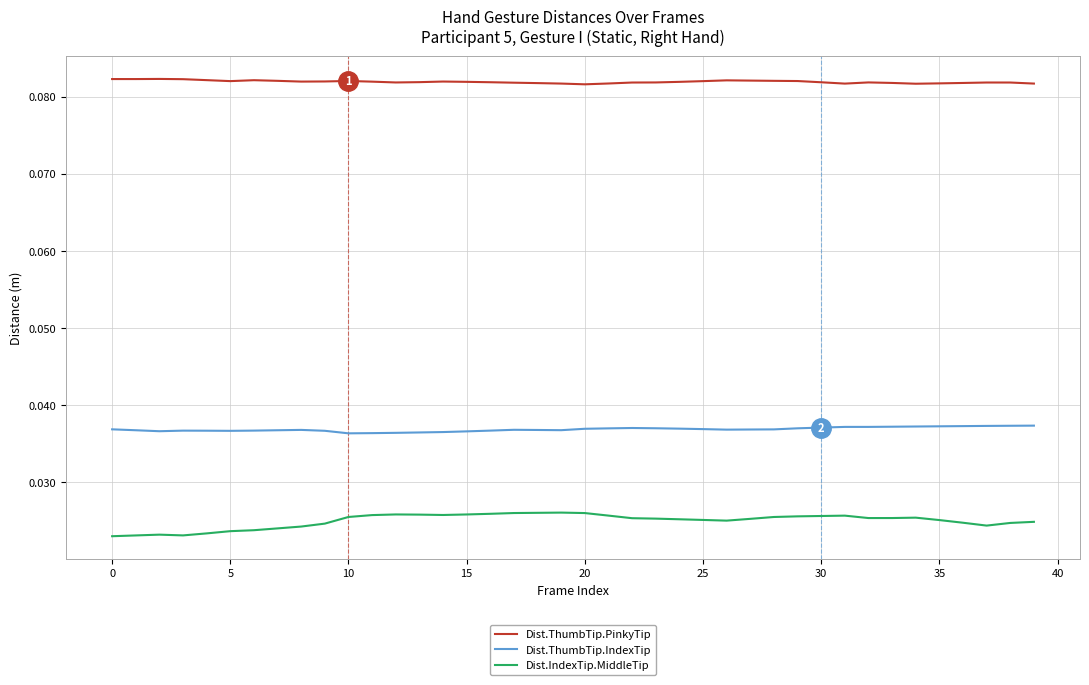

How many lines are shown in the chart?

3